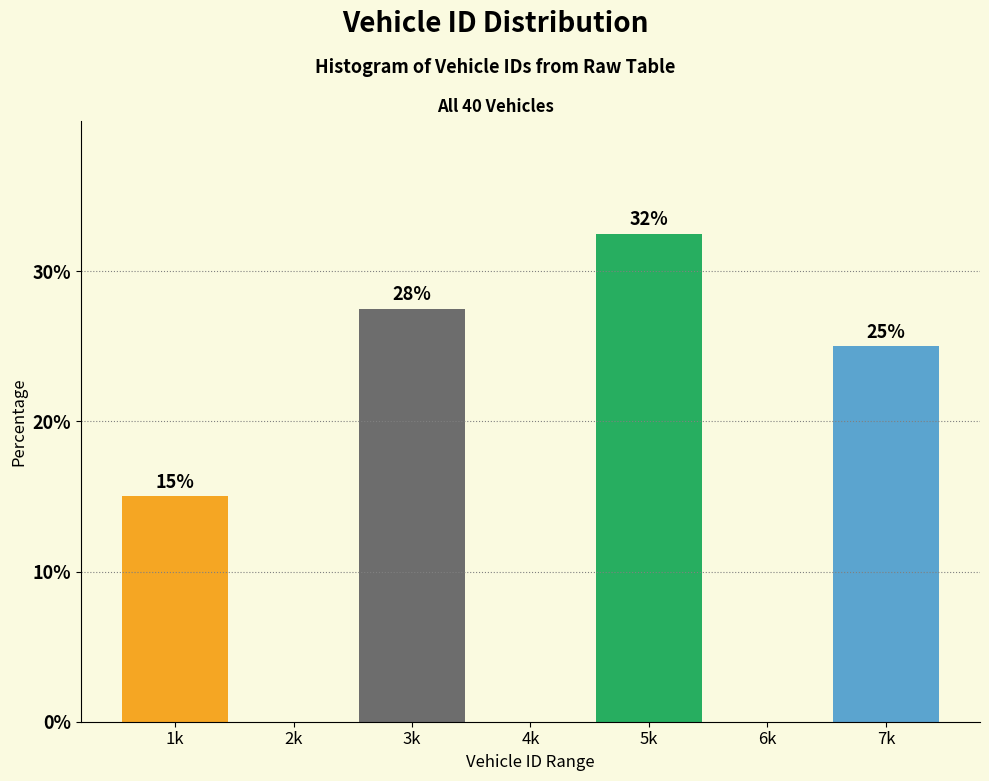

What is the greatest value displayed?

32.5